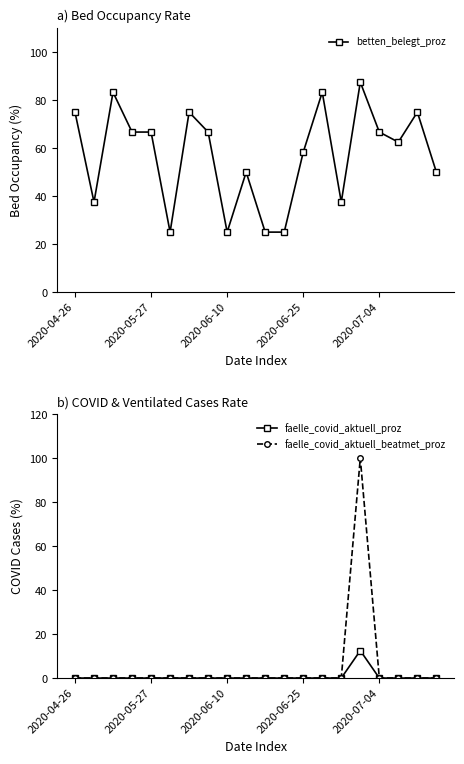

Which series has the largest range (max minus min)?

faelle_covid_aktuell_beatmet_proz